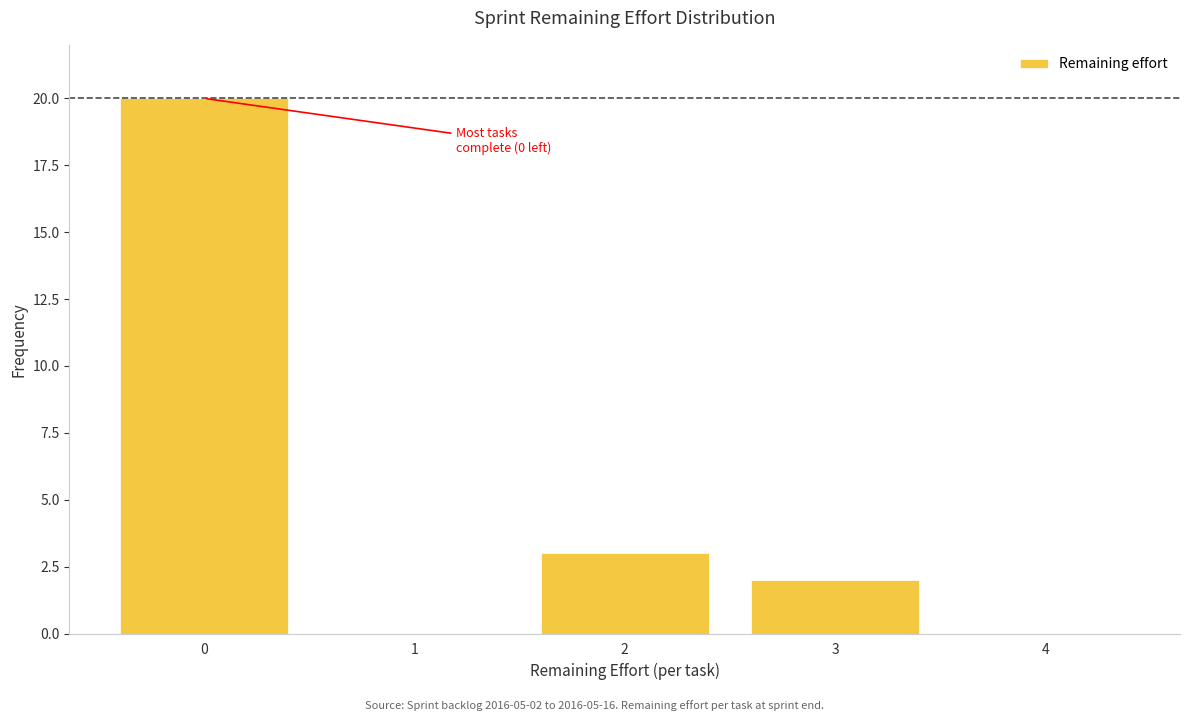

Reading left to right, list all the values displayed in this chart.

0=20	1=0	2=3	3=2	4=0